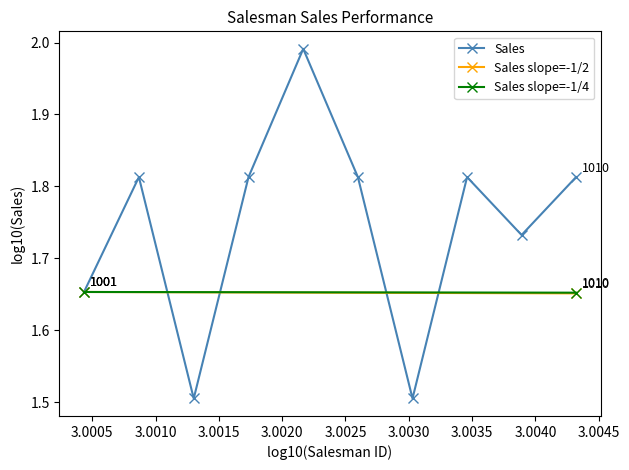

What is the change in value from 1001 to 1004?

+0.2